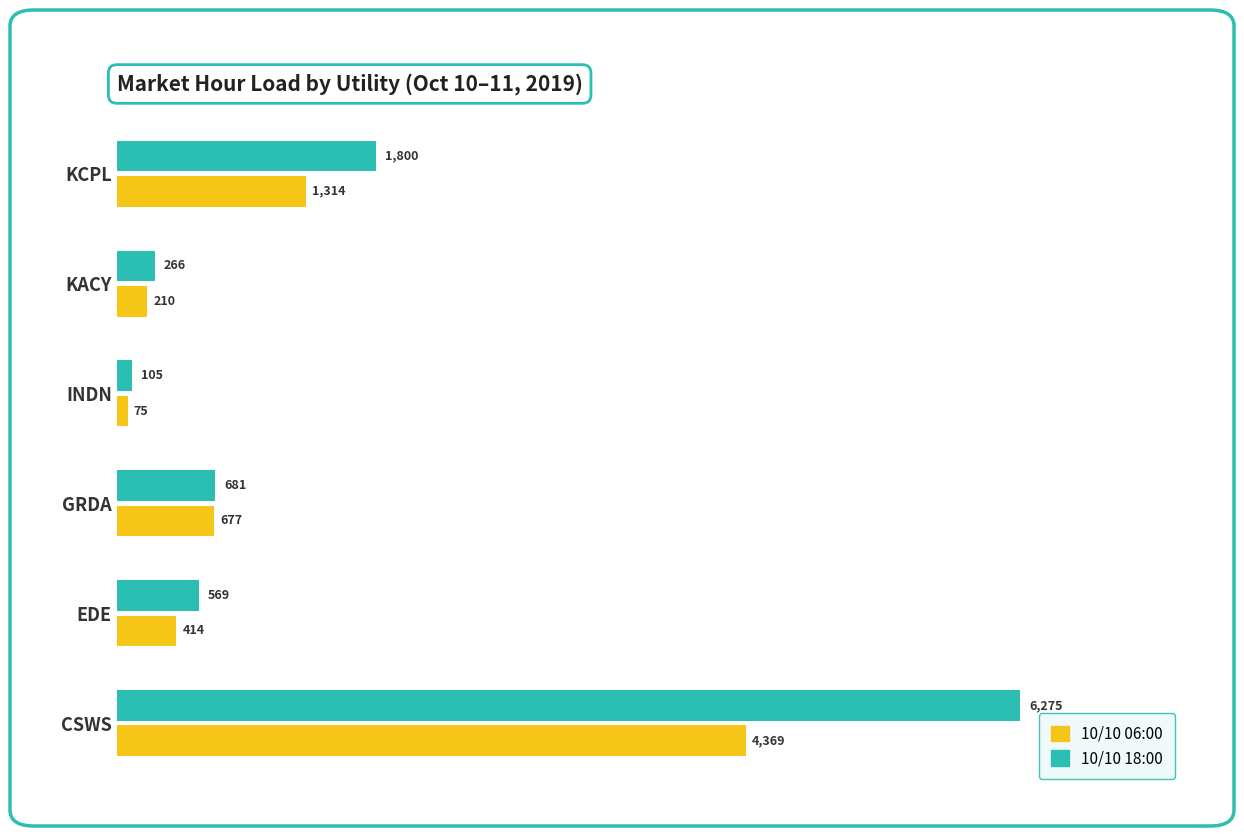

How many values in the 10/10 18:00 series are below 681?

3